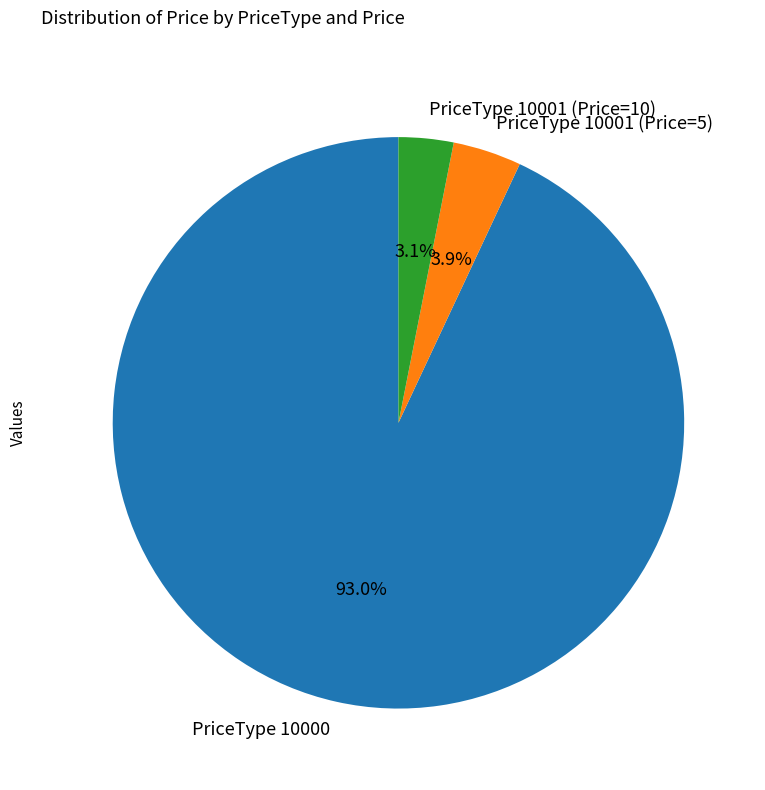

Is PriceType 10000 the majority of the pie?

Yes